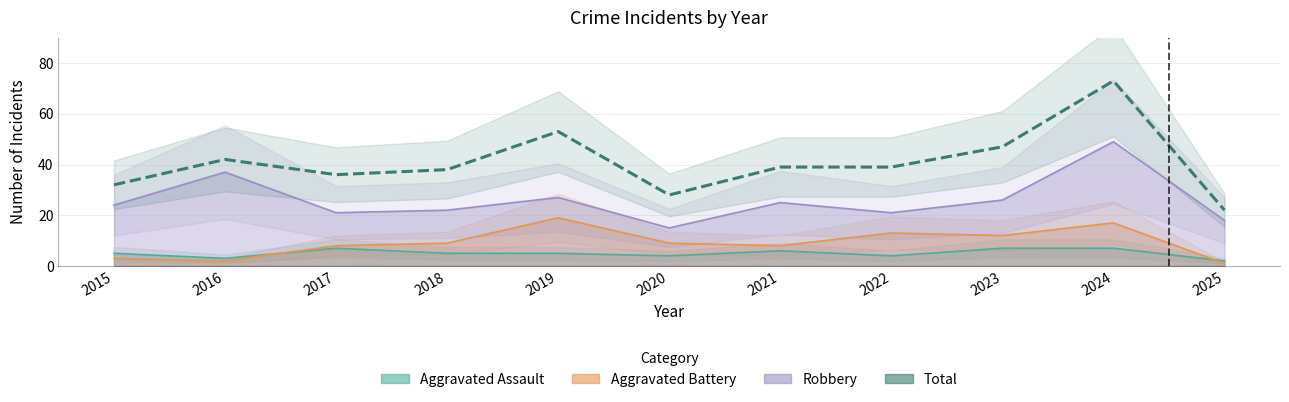

True or false: the data shows 18 at 2019.

False